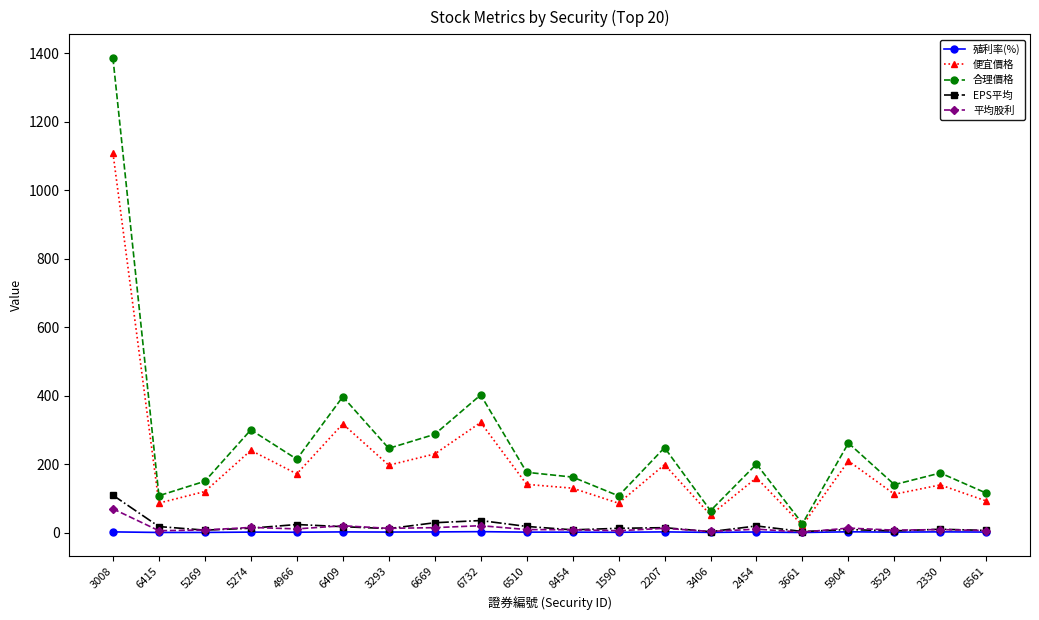

What is the greatest value displayed?

1386.0